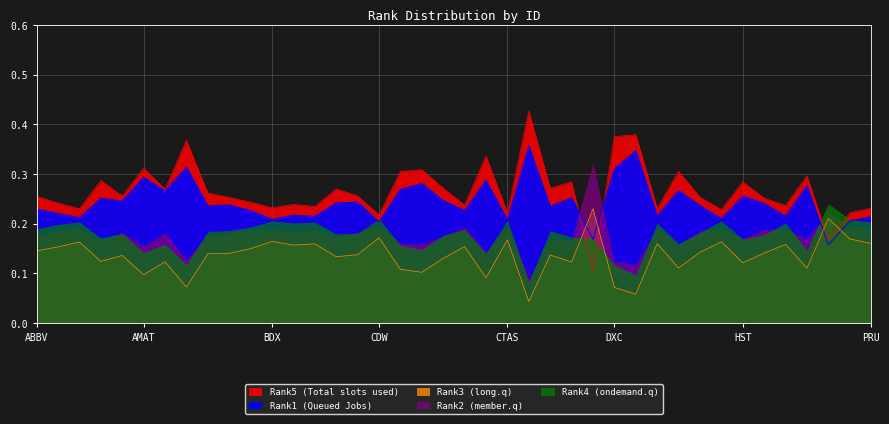

What is the difference between the Rank3 values at AIZ and META?

0.1